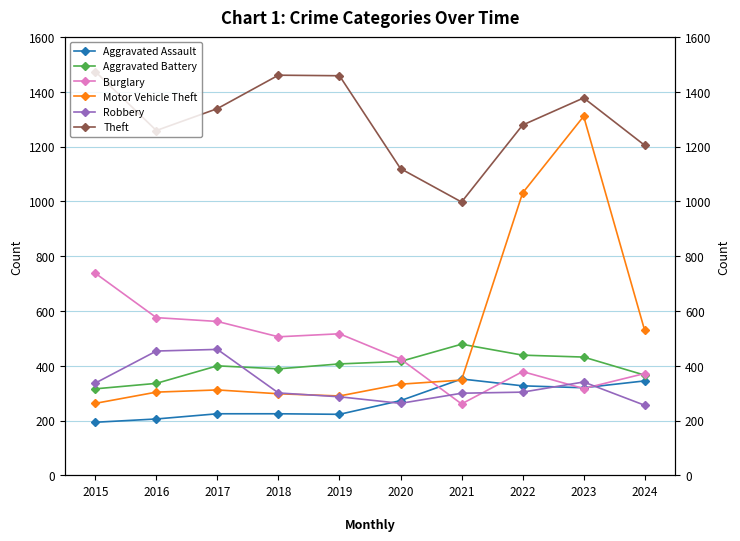

What is the value of the Theft point at the 10th from the left?

1205